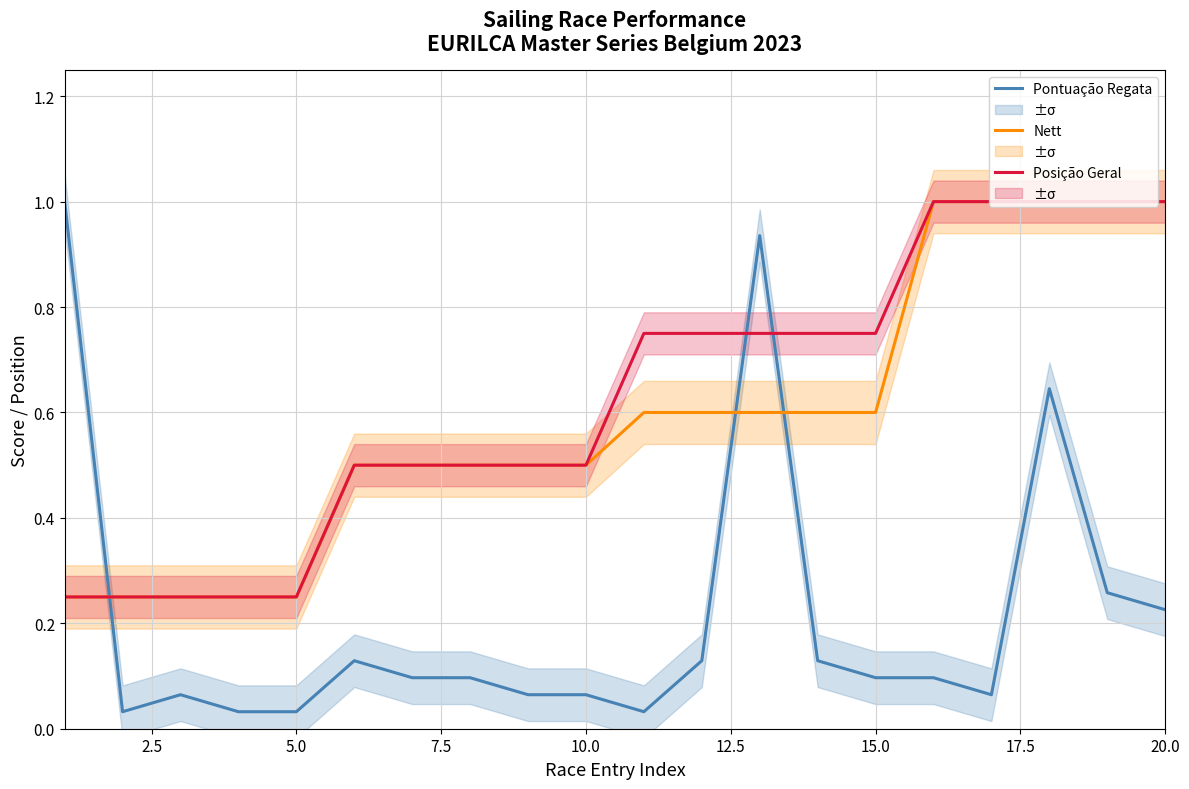

True or false: Posição Geral and Nett cross at least once.

False